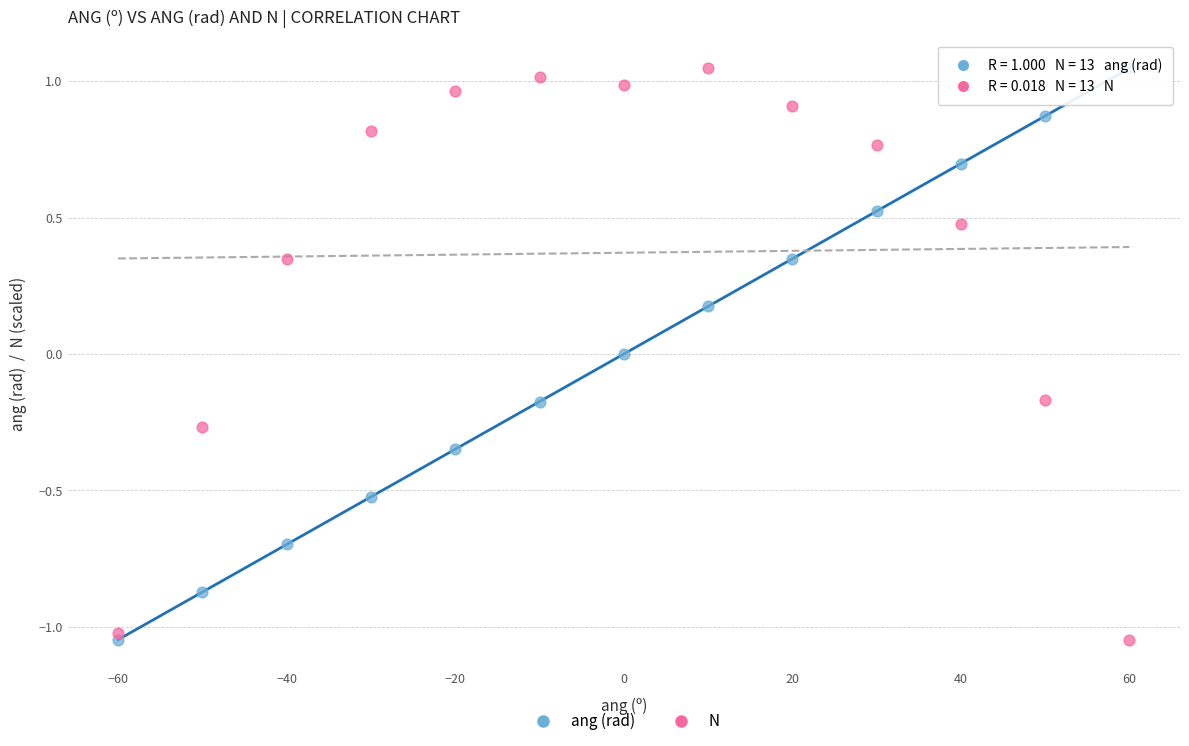

Across all data points, what is the range of Y values (max minus min)?

2.1